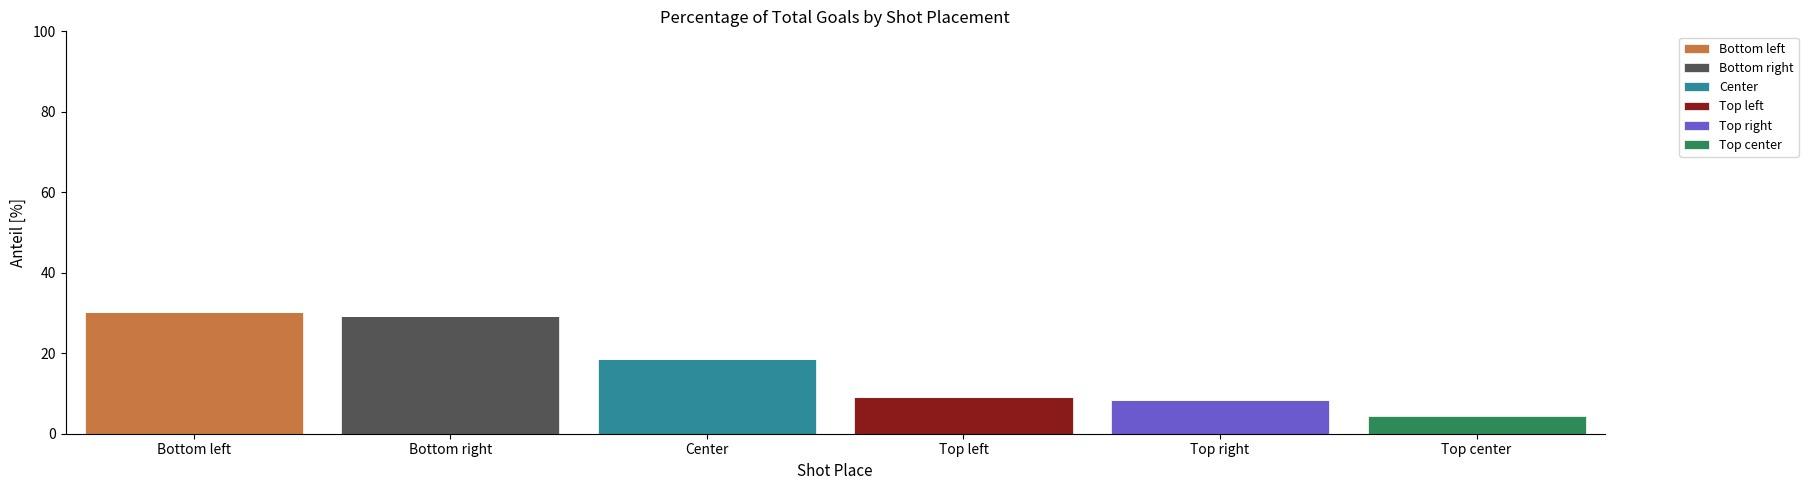

What is the highest value of the Bottom left series?

30.3